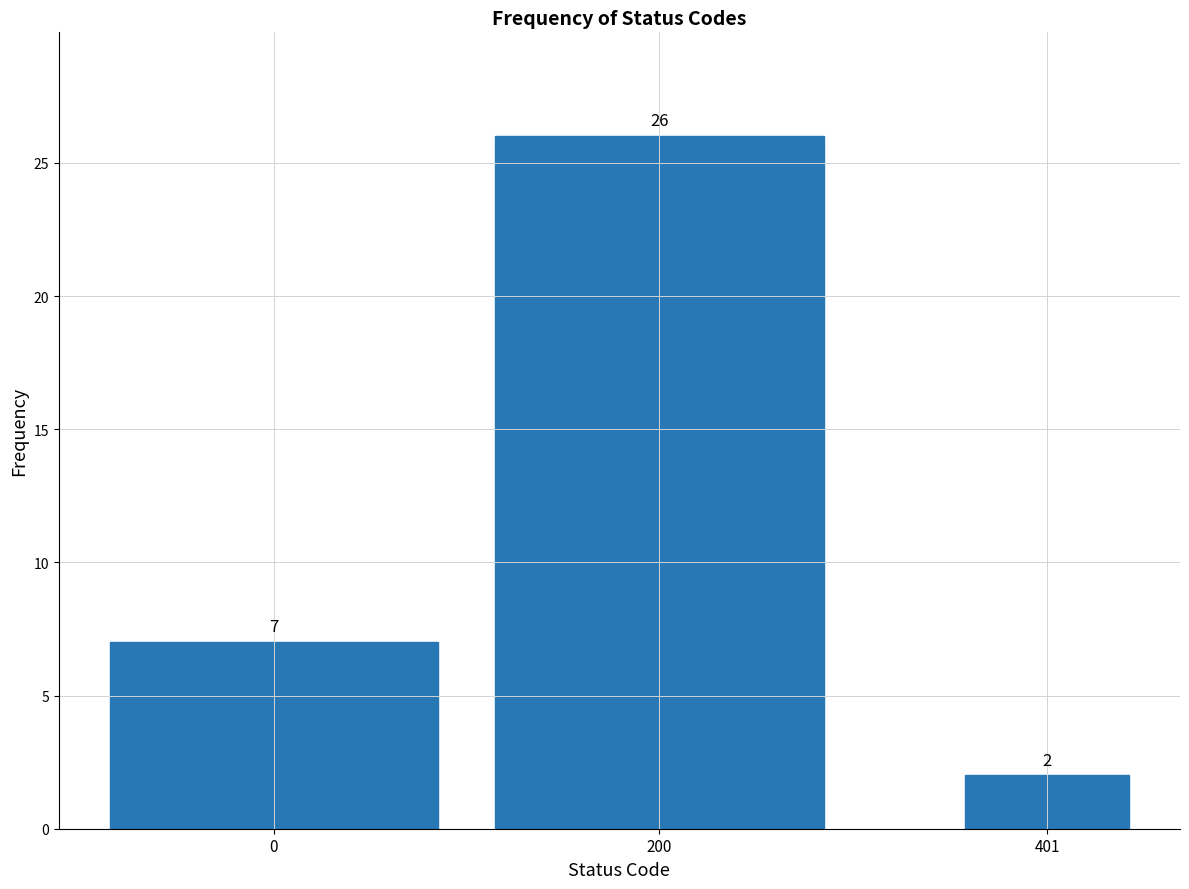

Reading left to right, extract all data points from this chart.

7	26	2